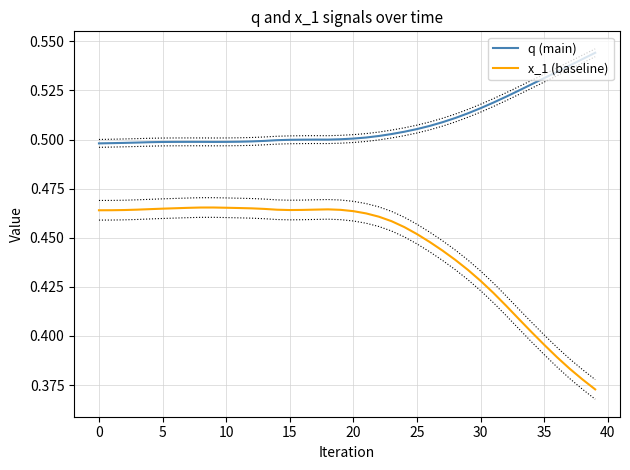

True or false: x_1 (baseline) and q (main) intersect in this chart.

False